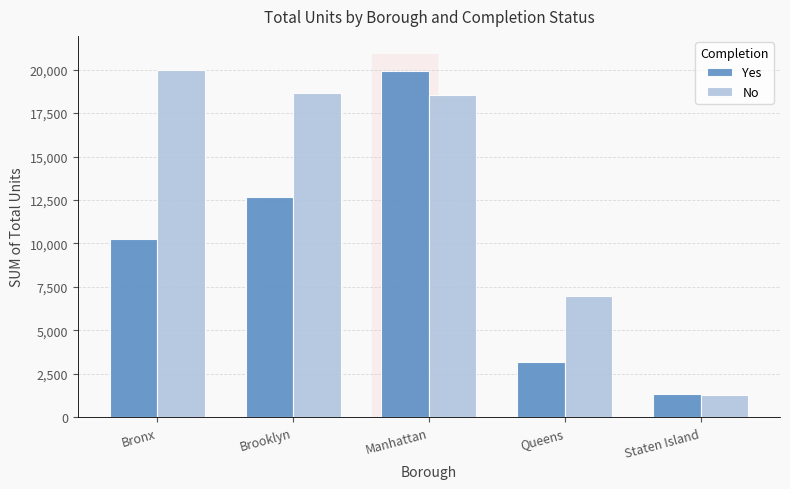

What is the label of the 5th bar from the left?

Staten Island